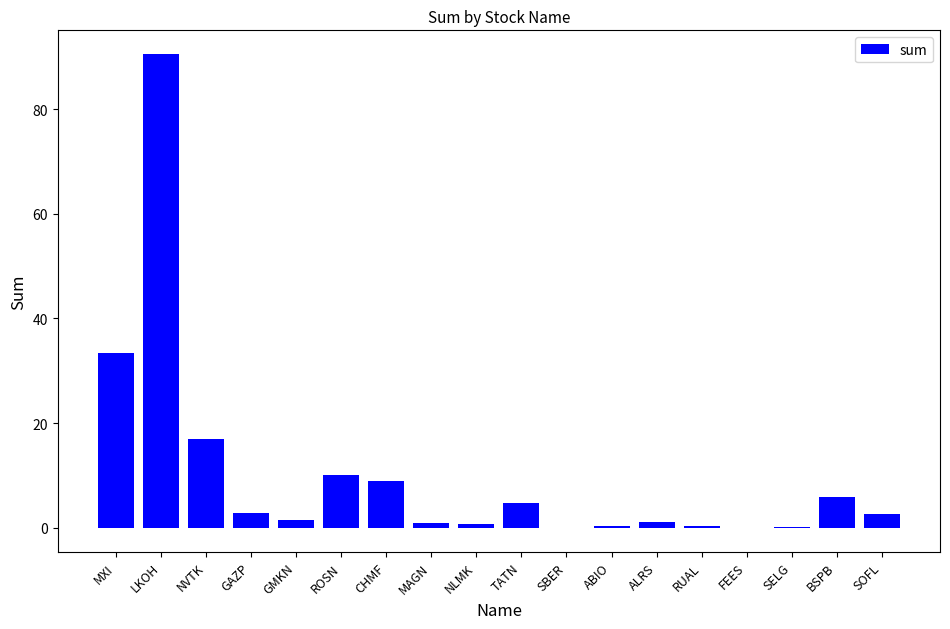

Which label corresponds to the largest value in the chart?

LKOH